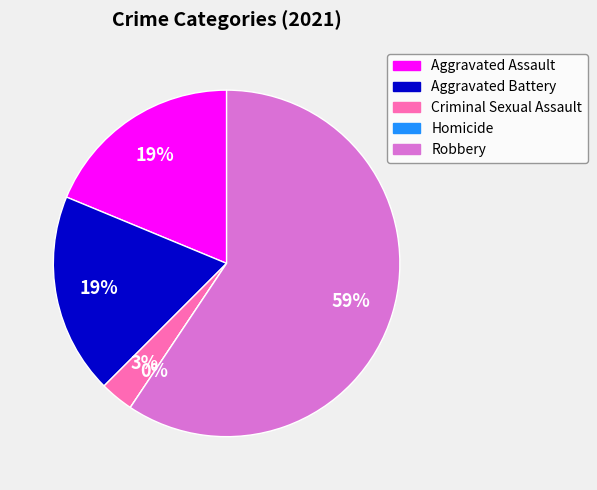

How many segments does this pie chart have?

5